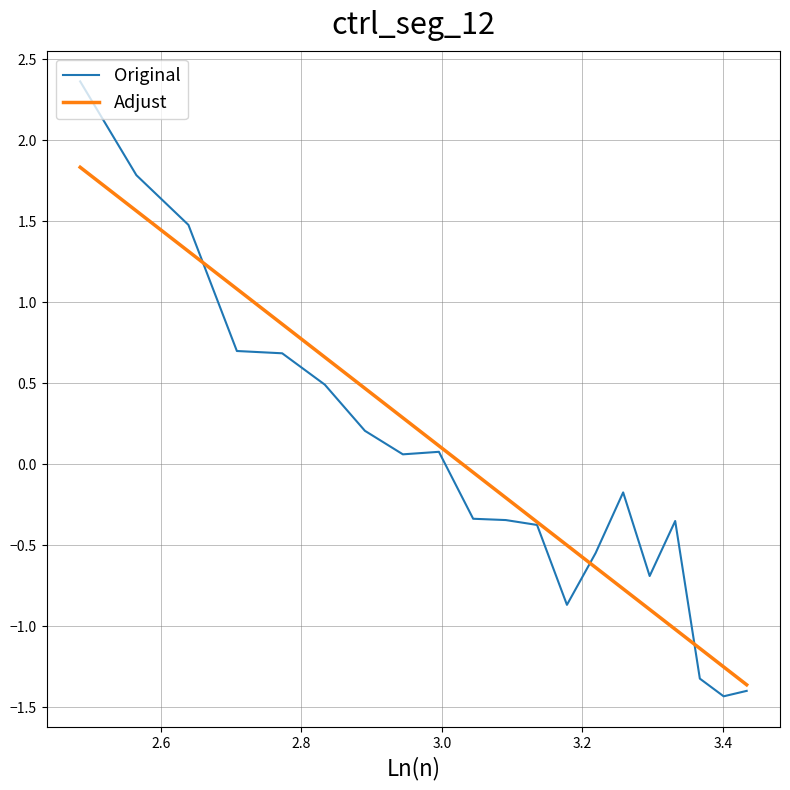

Which series has the widest spread of values?

Original